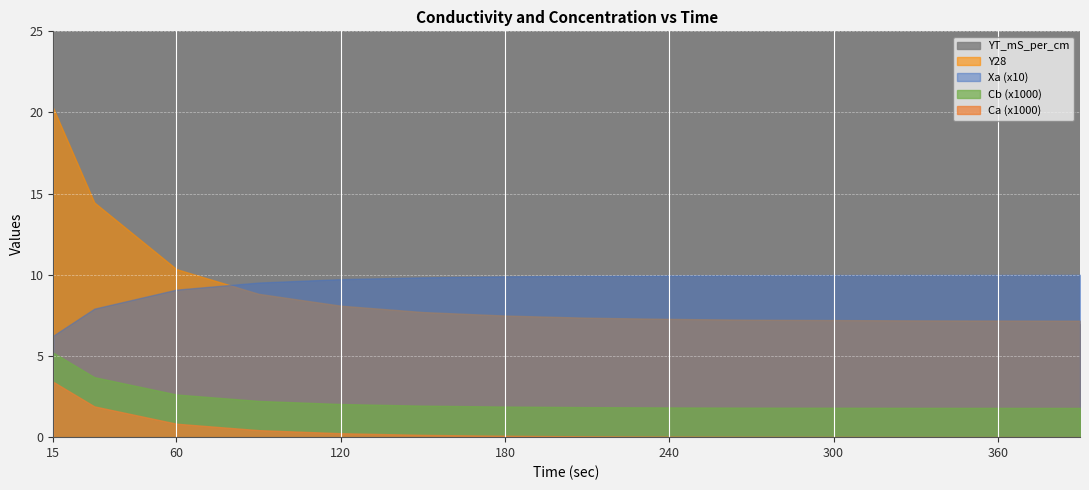

List the labels in order of YT_mS_per_cm value, largest first.

15, 30, 60, 90, 120, 150, 180, 210, 240, 270, 300, 330, 360, 390